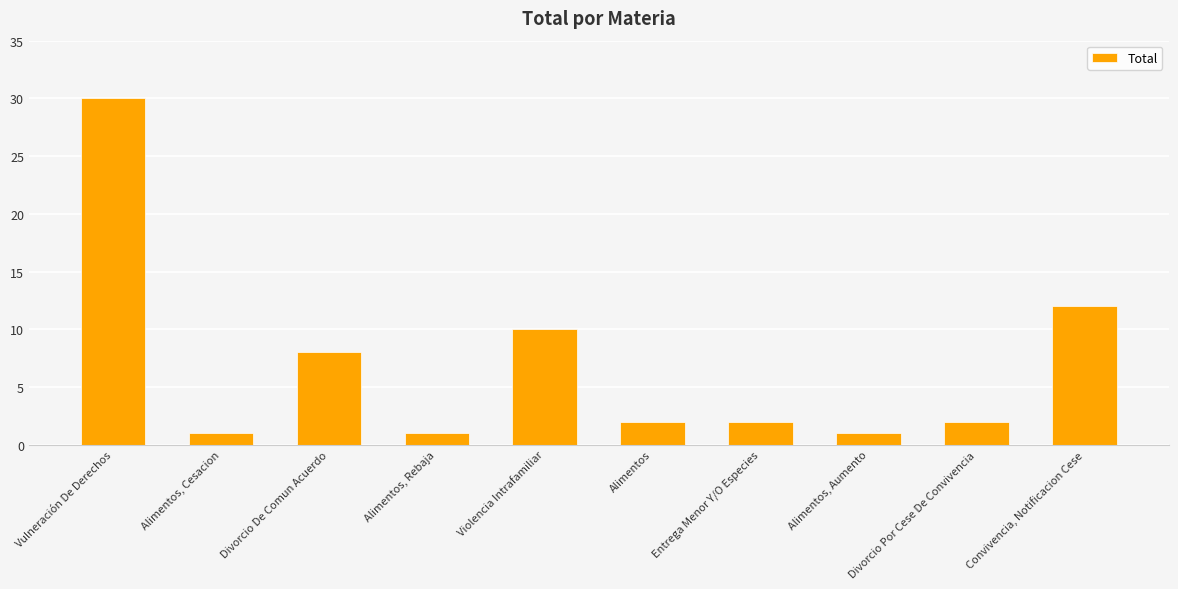

What is the value of the 1st bar from the left?

30